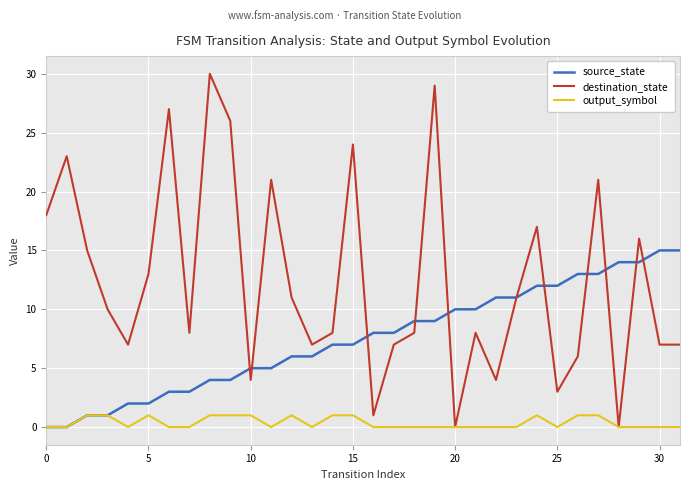

Which series has the largest total across all categories?

destination_state